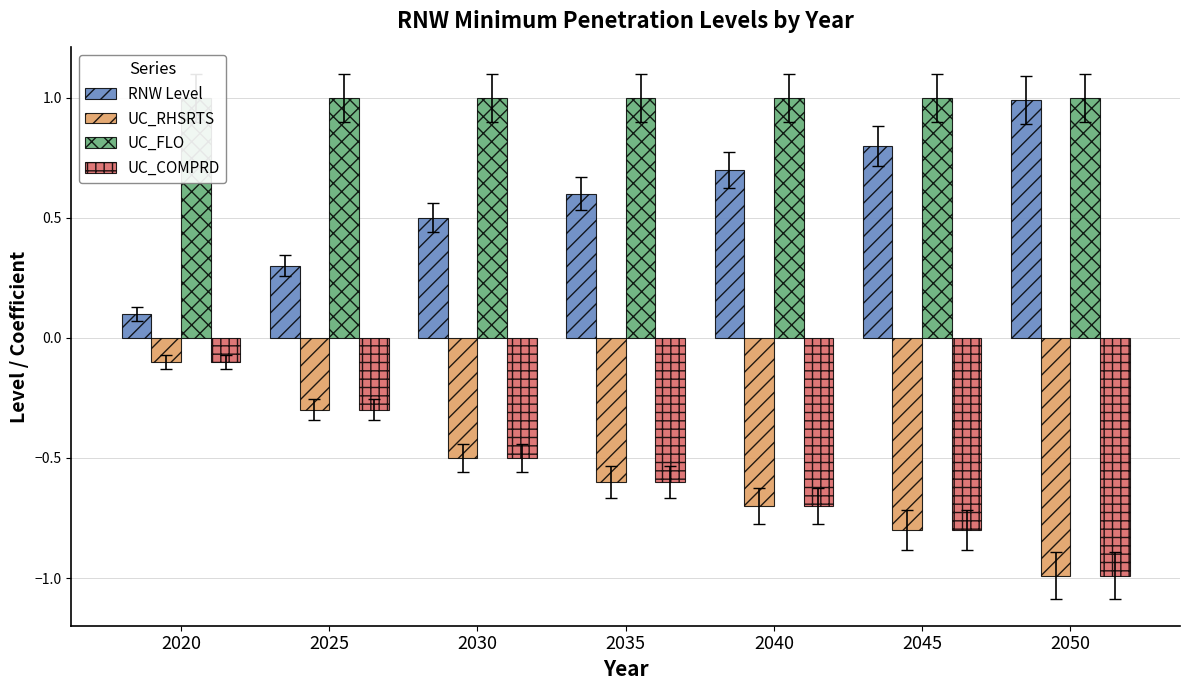

How many groups of bars are there?

7